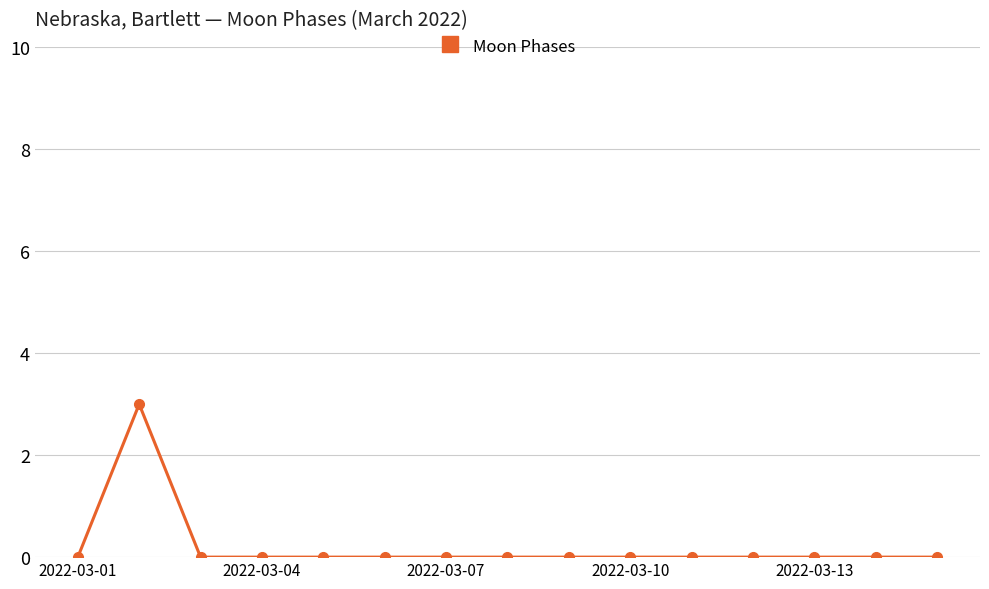

How many series are shown in this chart?

1